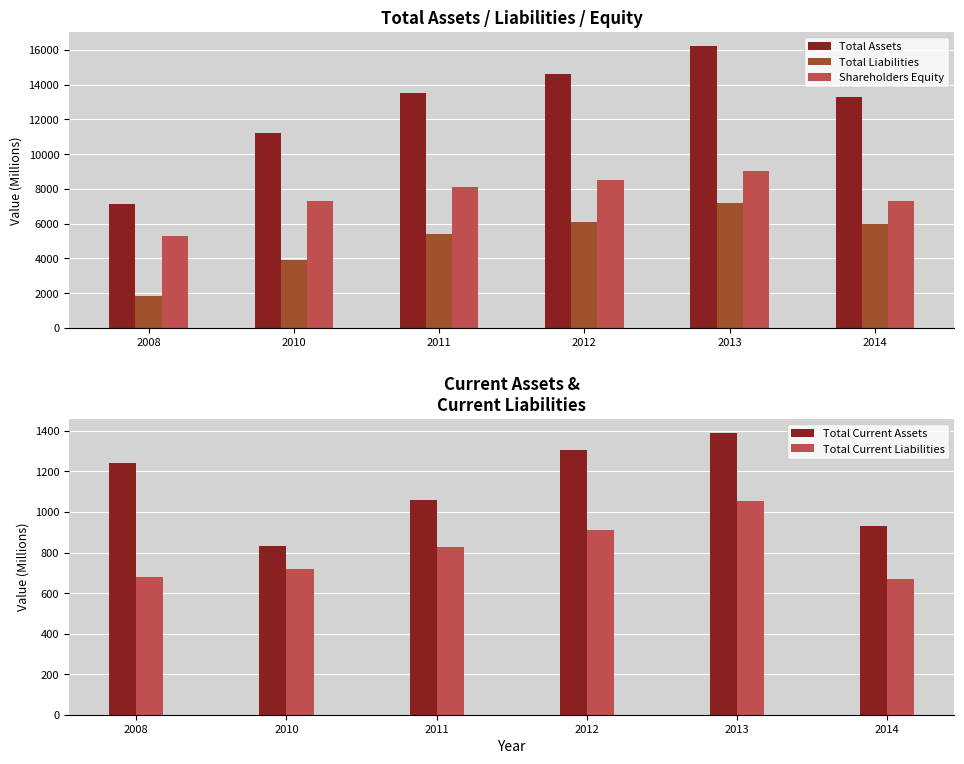

Which category has the highest value in the Shareholders Equity series?

2013